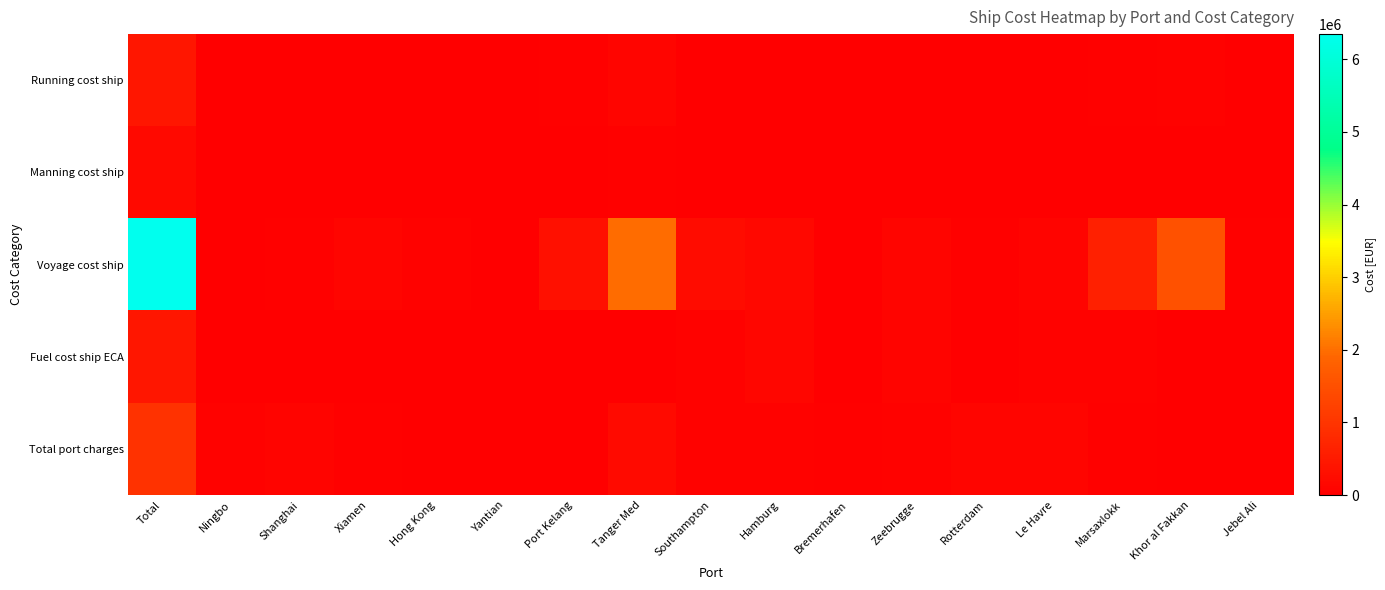

Which series changed the most between Hong Kong and Yantian?

Voyage cost ship